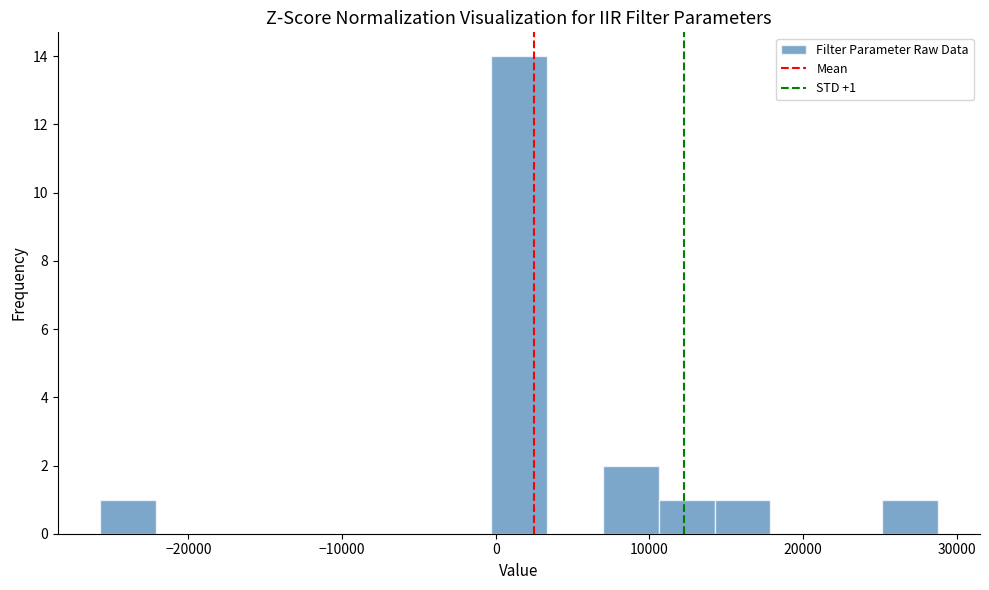

Around what value on the x-axis is the tallest bar? Give the approximate position of its centre, as read against the axis.

2000